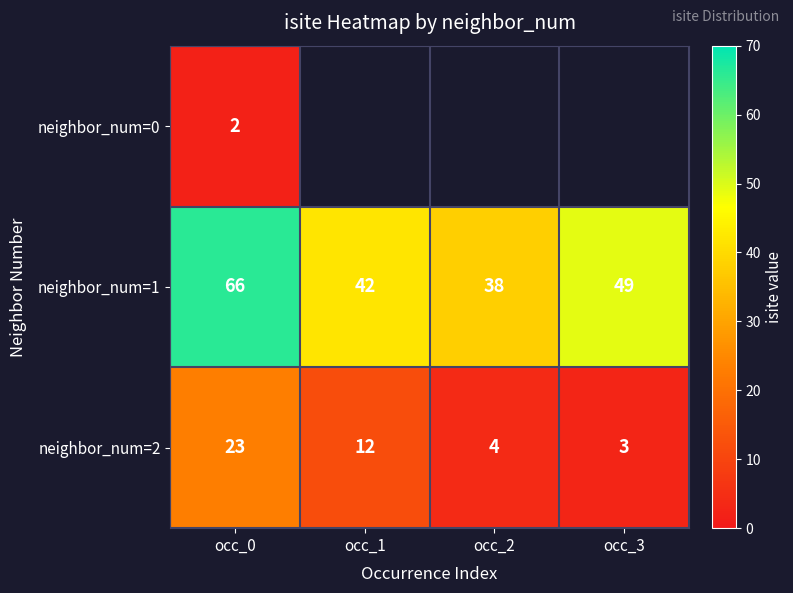

What is the sum of all neighbor_num=1 values?

195